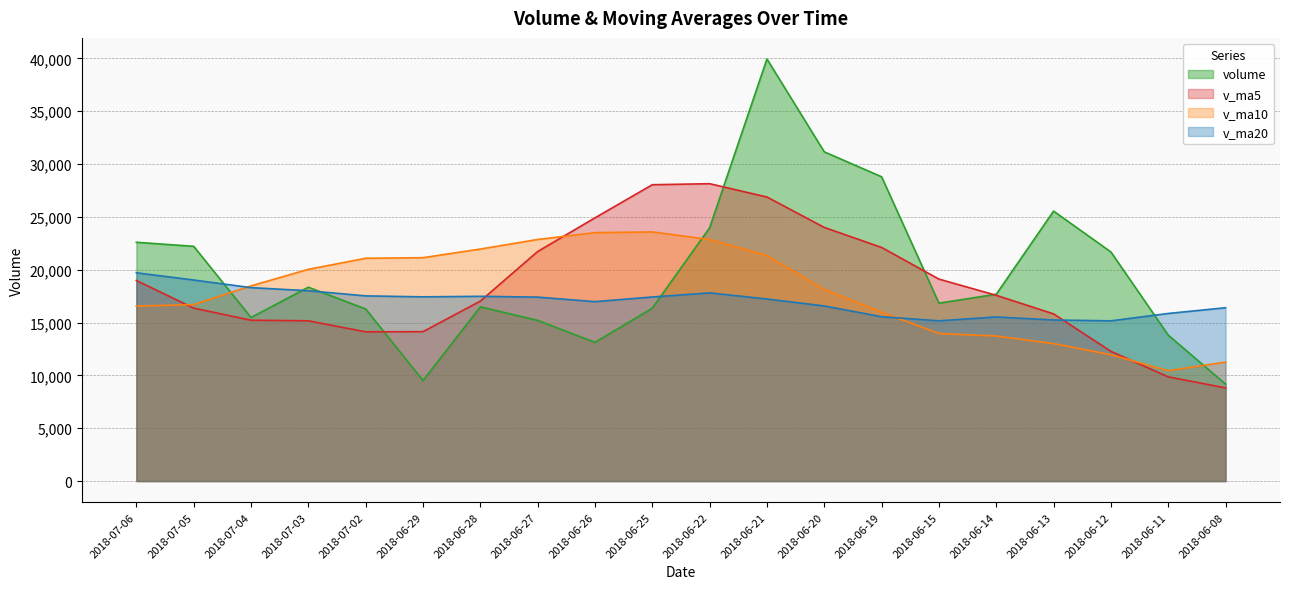

What is the label of the 11th point from the left?

2018-06-22